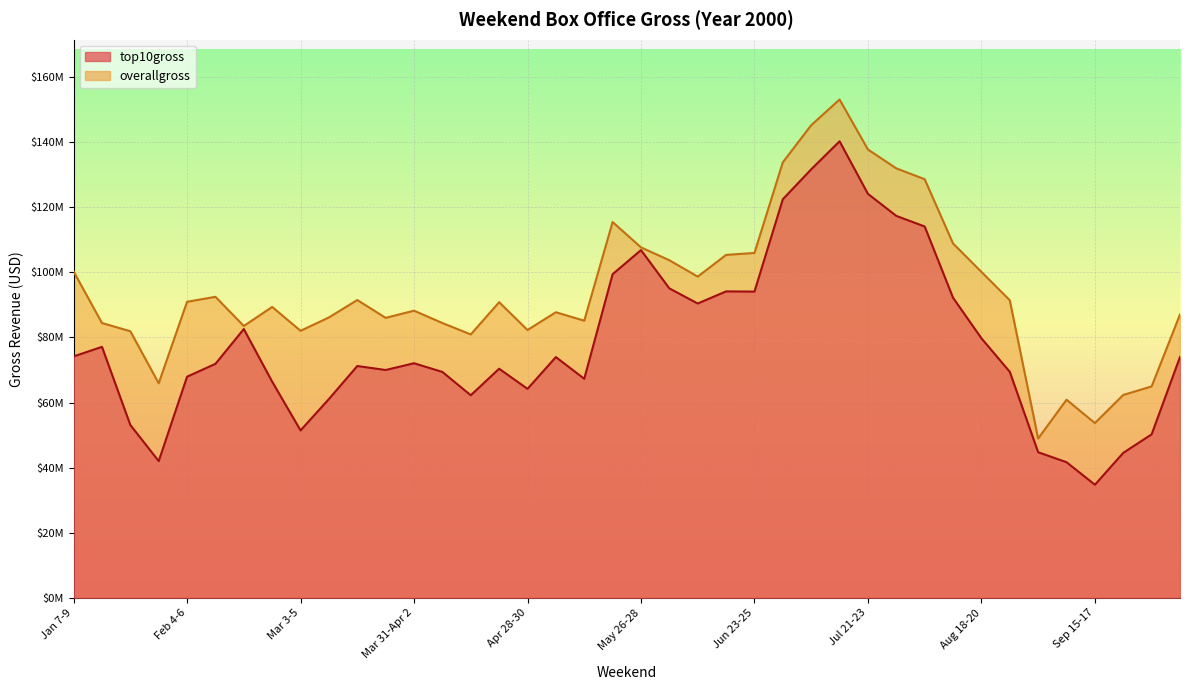

What is the value of the overallgross point at the 13th from the left?

88227200